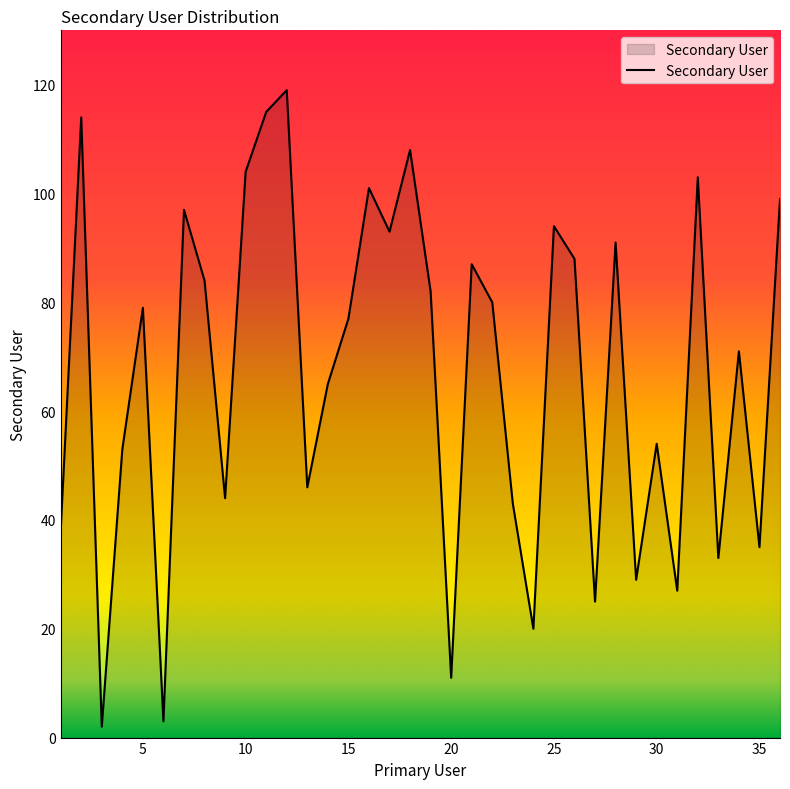

How many interior local peaks (higher than both neighbors) does the data have?

12